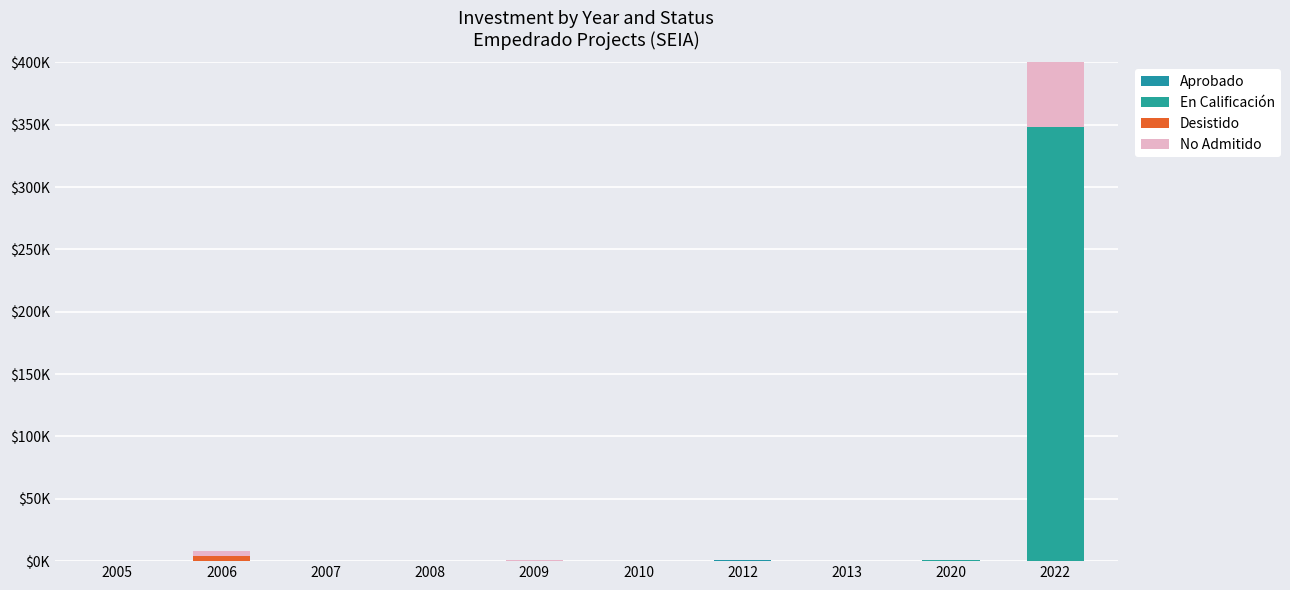

How many values in the No Admitido series are below 10?

5